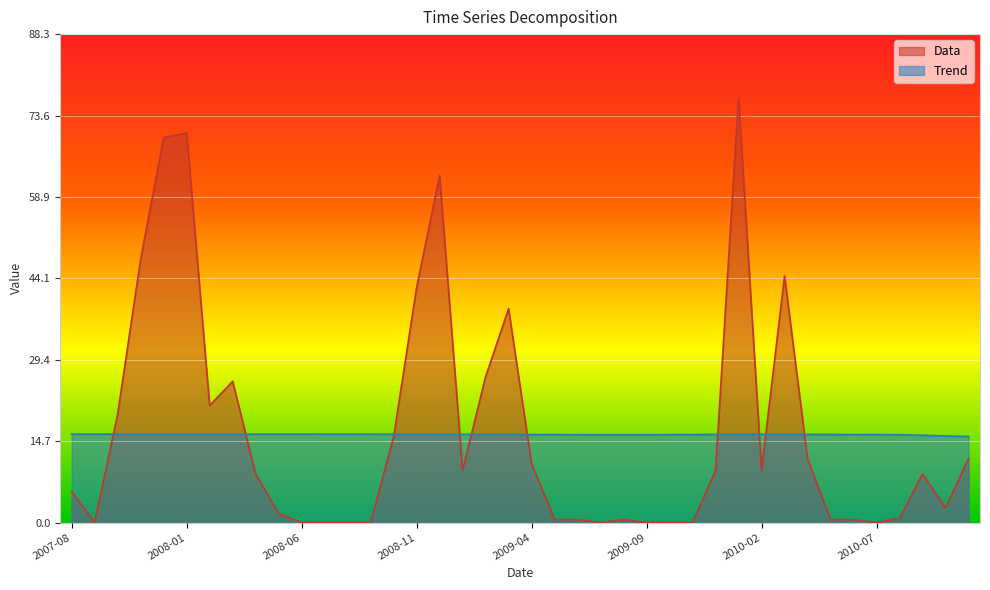

What is the label of the 2nd point from the left?

2007-09-01